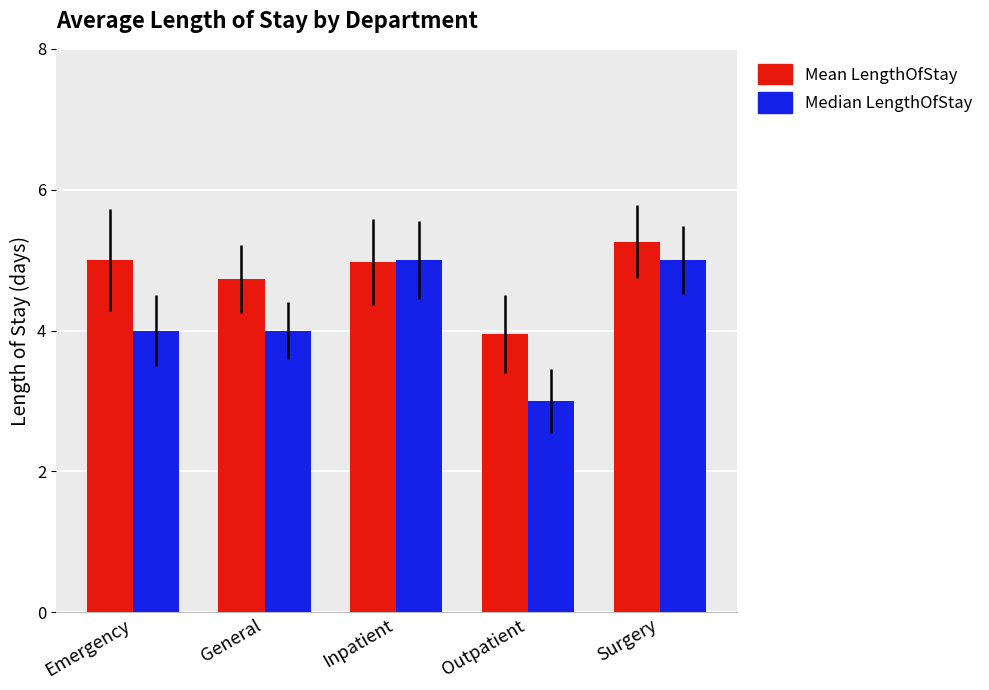

What is the maximum value shown in the chart?

5.3